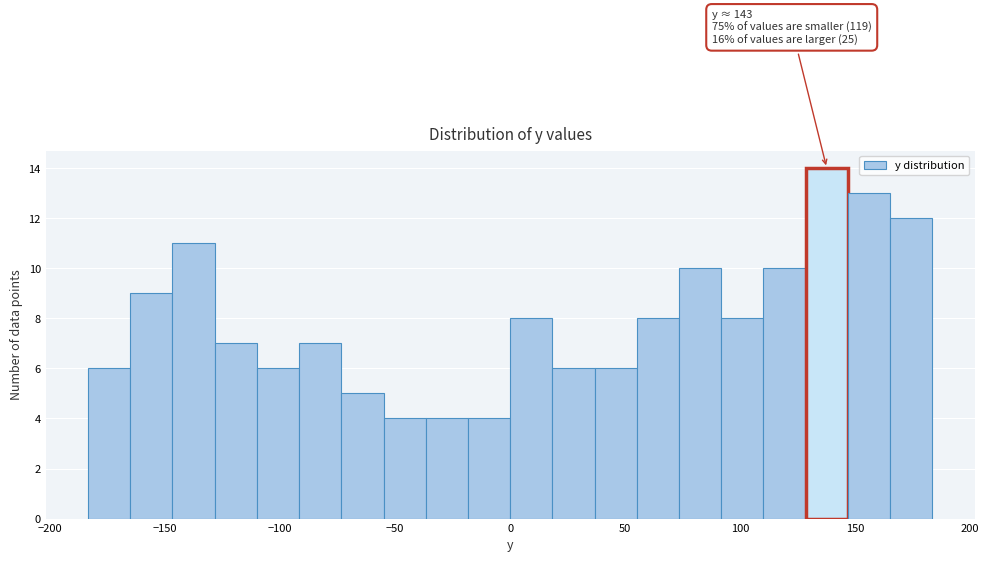

Read against the x-axis, roughly where is the centre of the tallest bar?

140